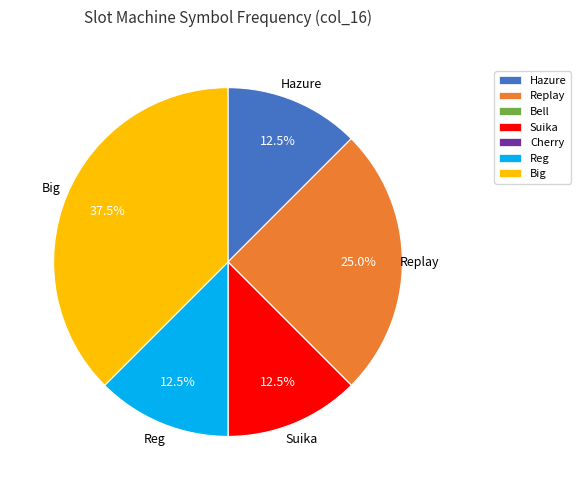

Does any single category account for the majority?

No